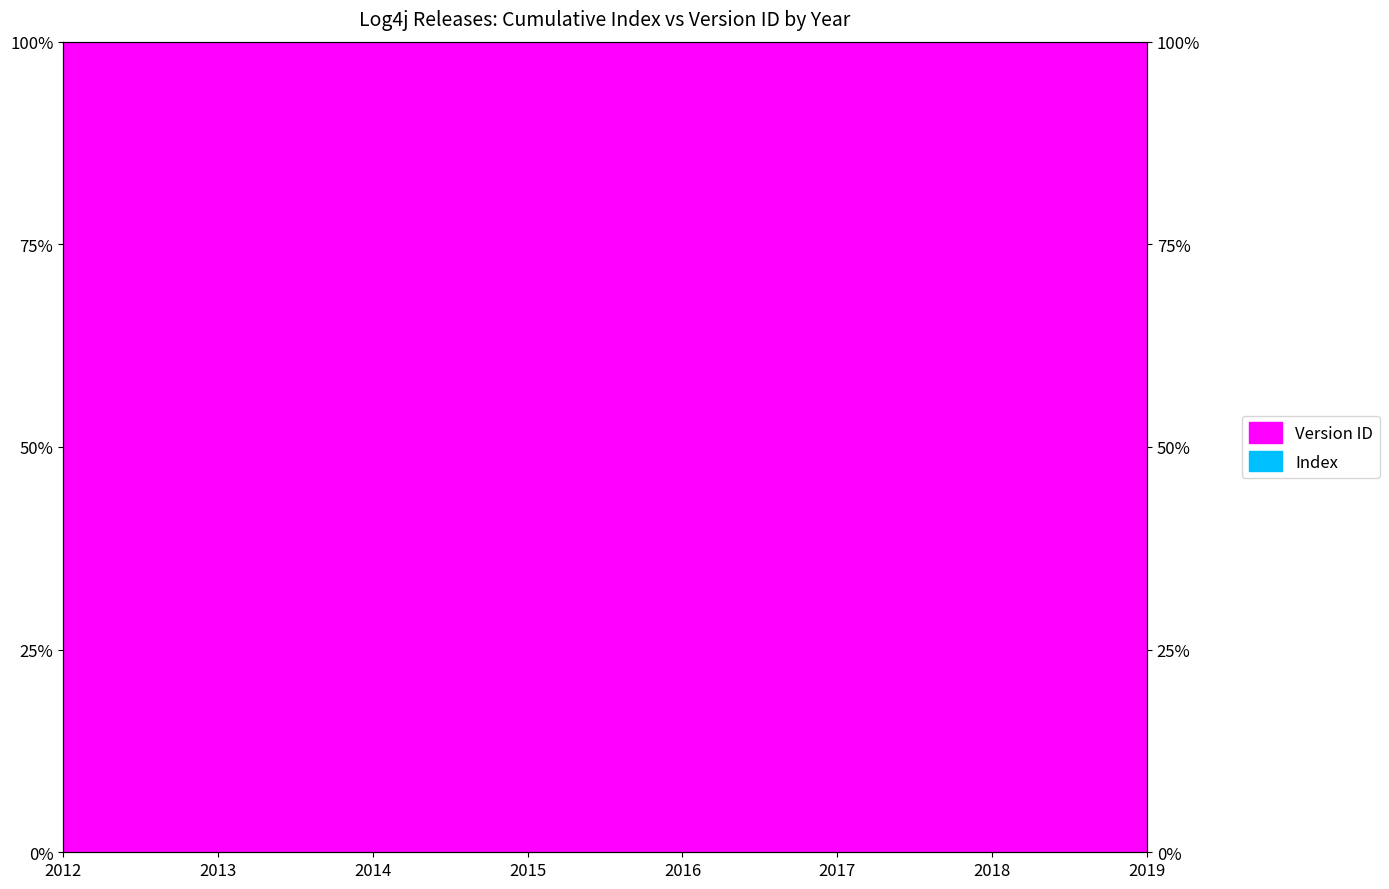

True or false: the data shows 0.0 at 2014.

False